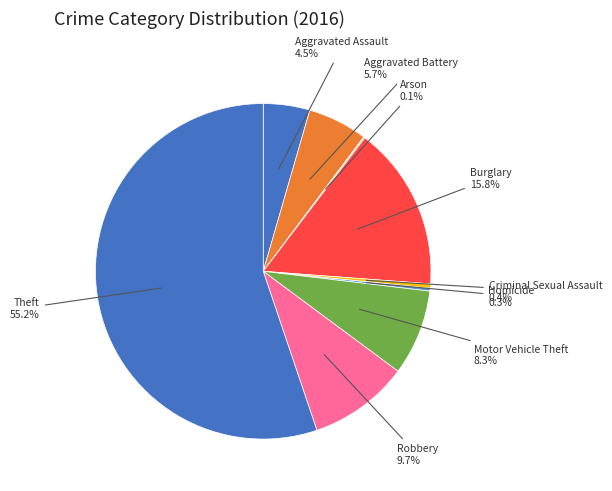

To the nearest percent, what portion does Robbery represent?

10%